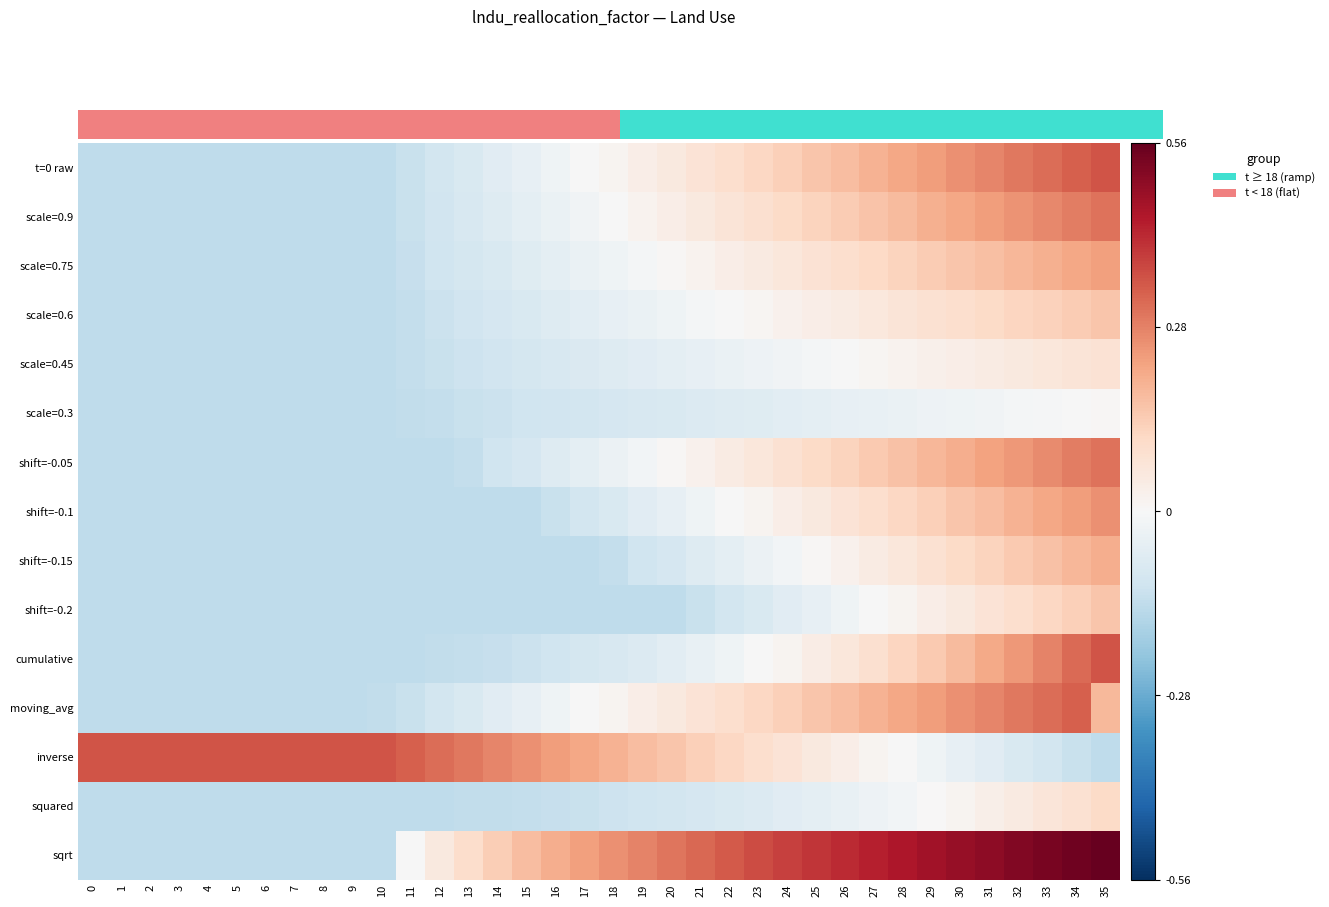

How many categories are shown in the chart?

36